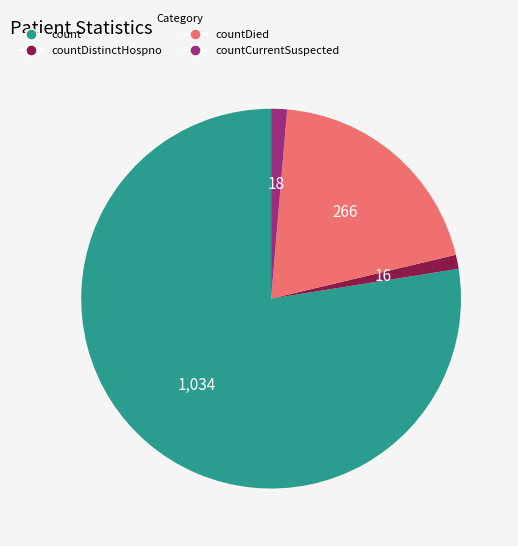

Is there a majority slice in this chart?

Yes